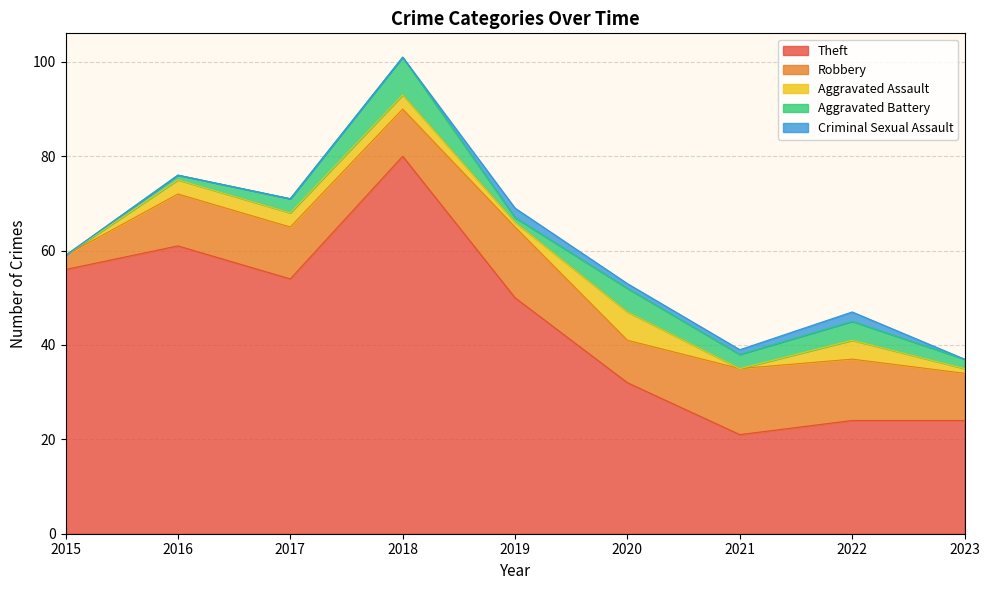

Reading left to right, what are all the values shown in this chart?

Theft: 2015=56	2016=61	2017=54	2018=80	2019=50	2020=32	2021=21	2022=24	2023=24
Robbery: 2015=3	2016=11	2017=11	2018=10	2019=15	2020=9	2021=14	2022=13	2023=10
Aggravated Assault: 2015=0	2016=3	2017=3	2018=3	2019=1	2020=6	2021=0	2022=4	2023=1
Aggravated Battery: 2015=0	2016=1	2017=3	2018=8	2019=1	2020=5	2021=3	2022=4	2023=2
Criminal Sexual Assault: 2015=0	2016=0	2017=0	2018=0	2019=2	2020=1	2021=1	2022=2	2023=0